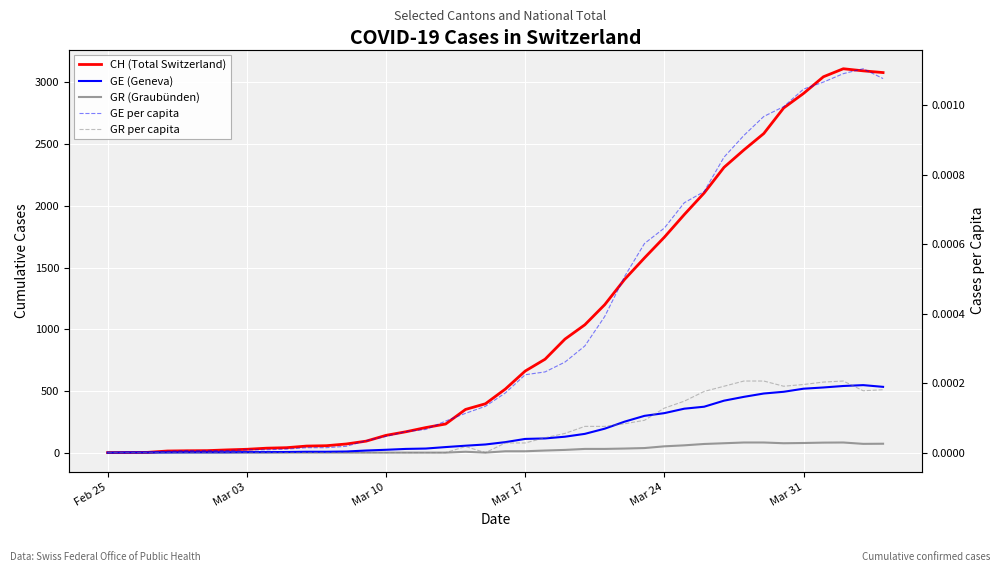

The value of CH (Total Switzerland) at 23 is 1305.1. True or false?

False